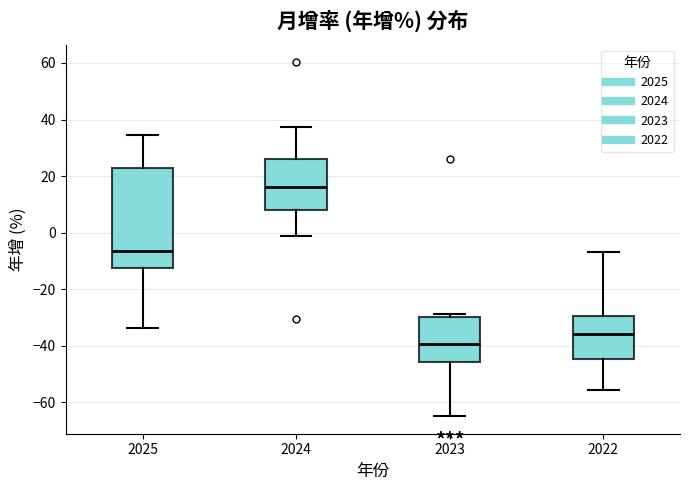

Which box is the tallest, from its lower edge to its upper edge?

2025